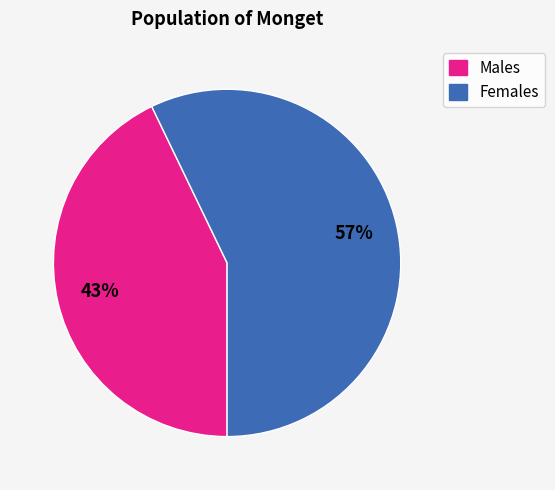

To the nearest percent, what is the difference between the largest and smallest slice percentages?

14%